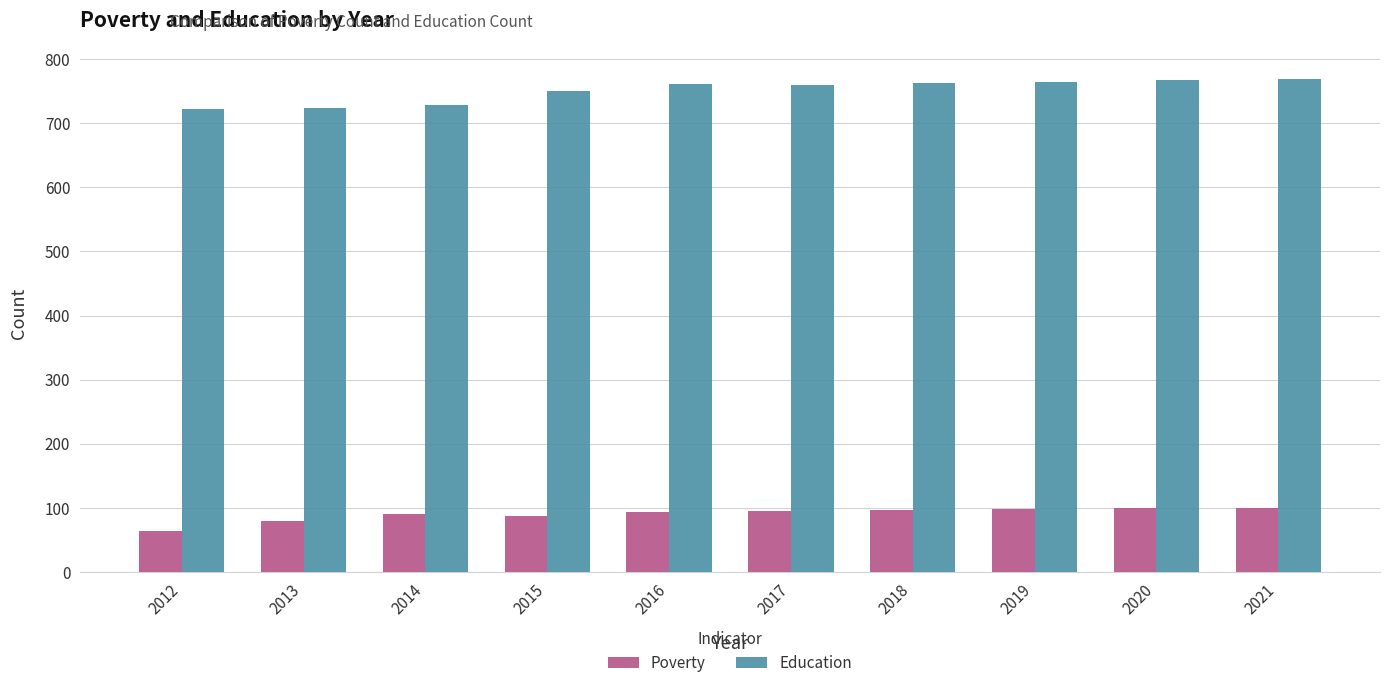

The value of Poverty at 2016 is 94. True or false?

True